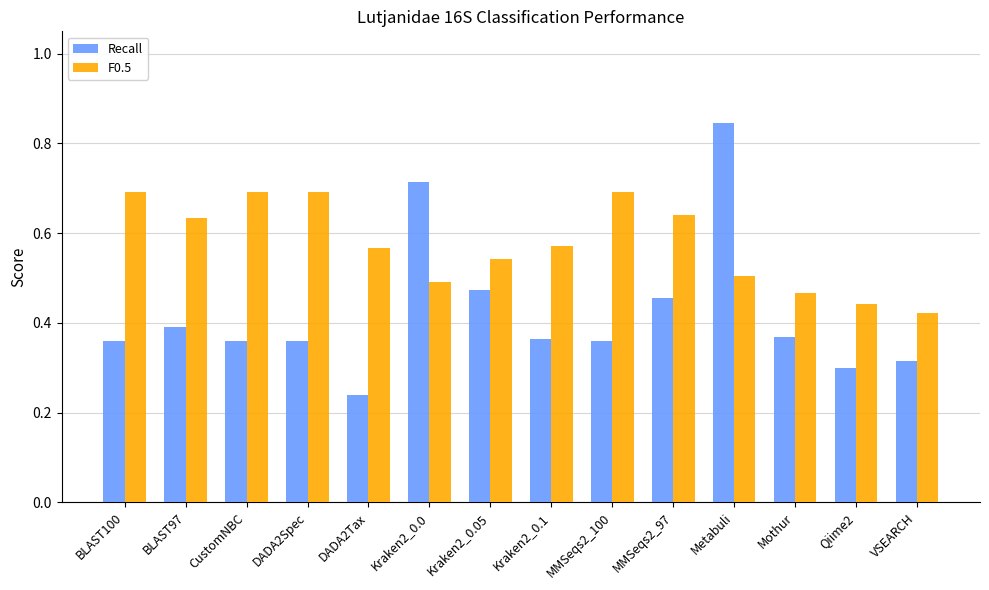

Which category has the lowest value across all series?

DADA2Tax